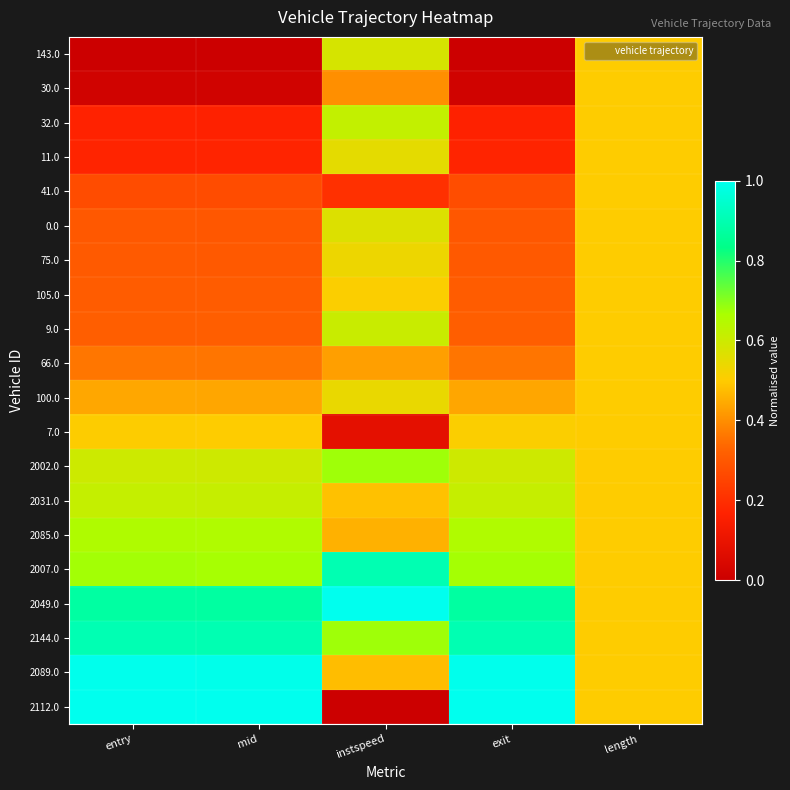

Rank the series at length from highest to lowest value.

143.0, 30.0, 32.0, 11.0, 41.0, 0.0, 75.0, 105.0, 9.0, 66.0, 100.0, 7.0, 2002.0, 2031.0, 2085.0, 2007.0, 2049.0, 2144.0, 2089.0, 2112.0